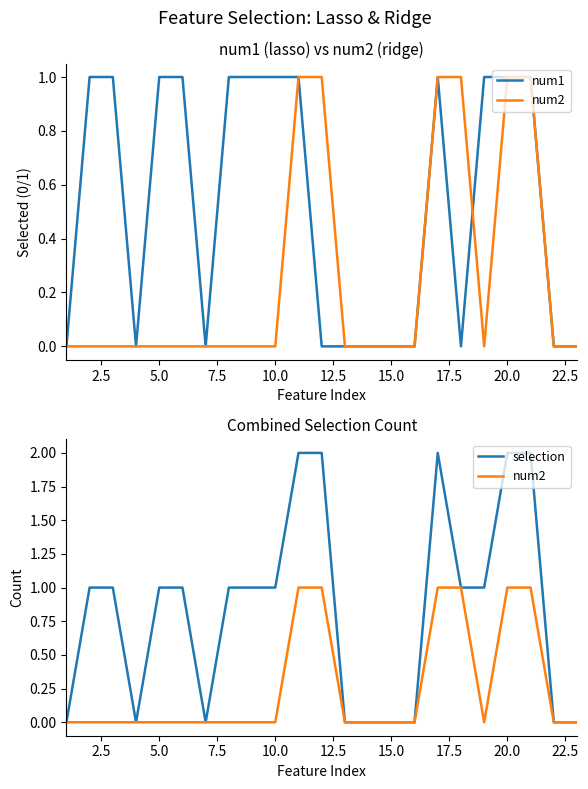

What is the maximum value for selection?

2